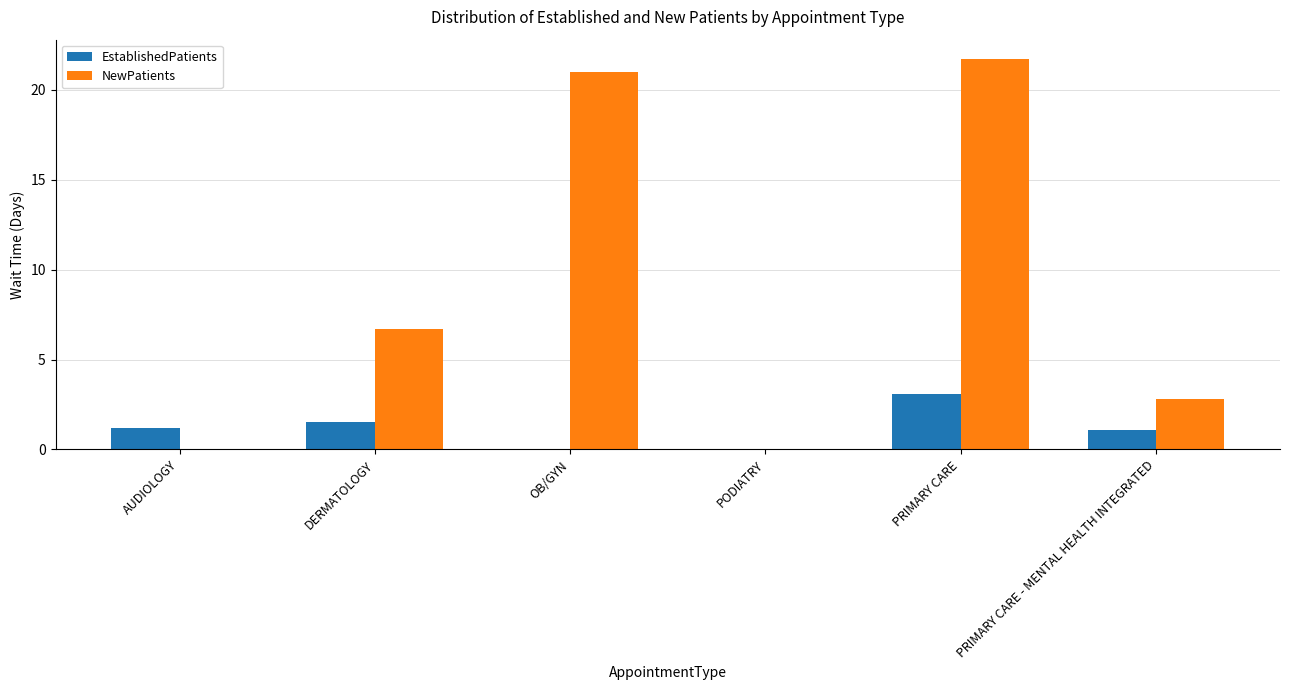

What is the sum of the EstablishedPatients values at PODIATRY and PRIMARY CARE?

3.1